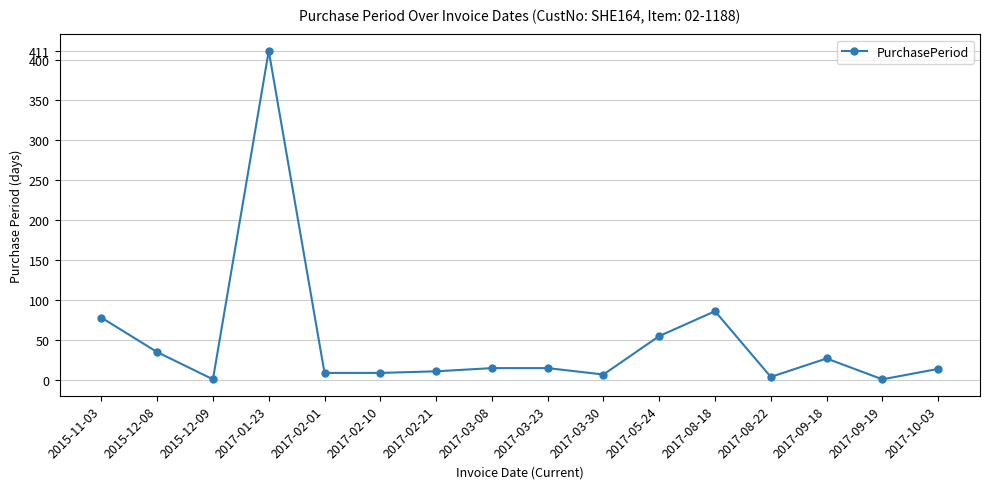

How many data points does each series have?

16